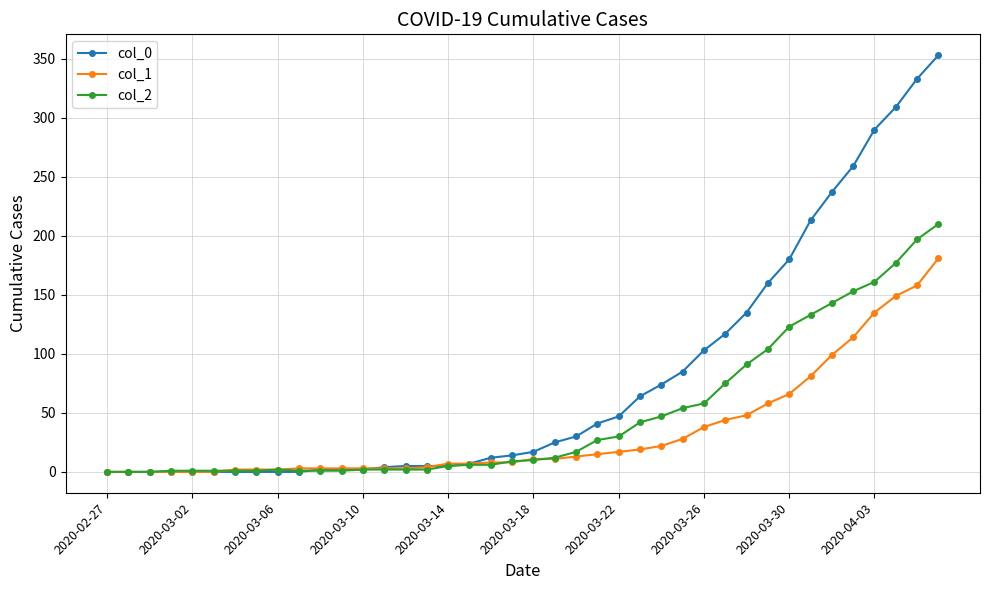

Which series has the largest range (max minus min)?

col_0